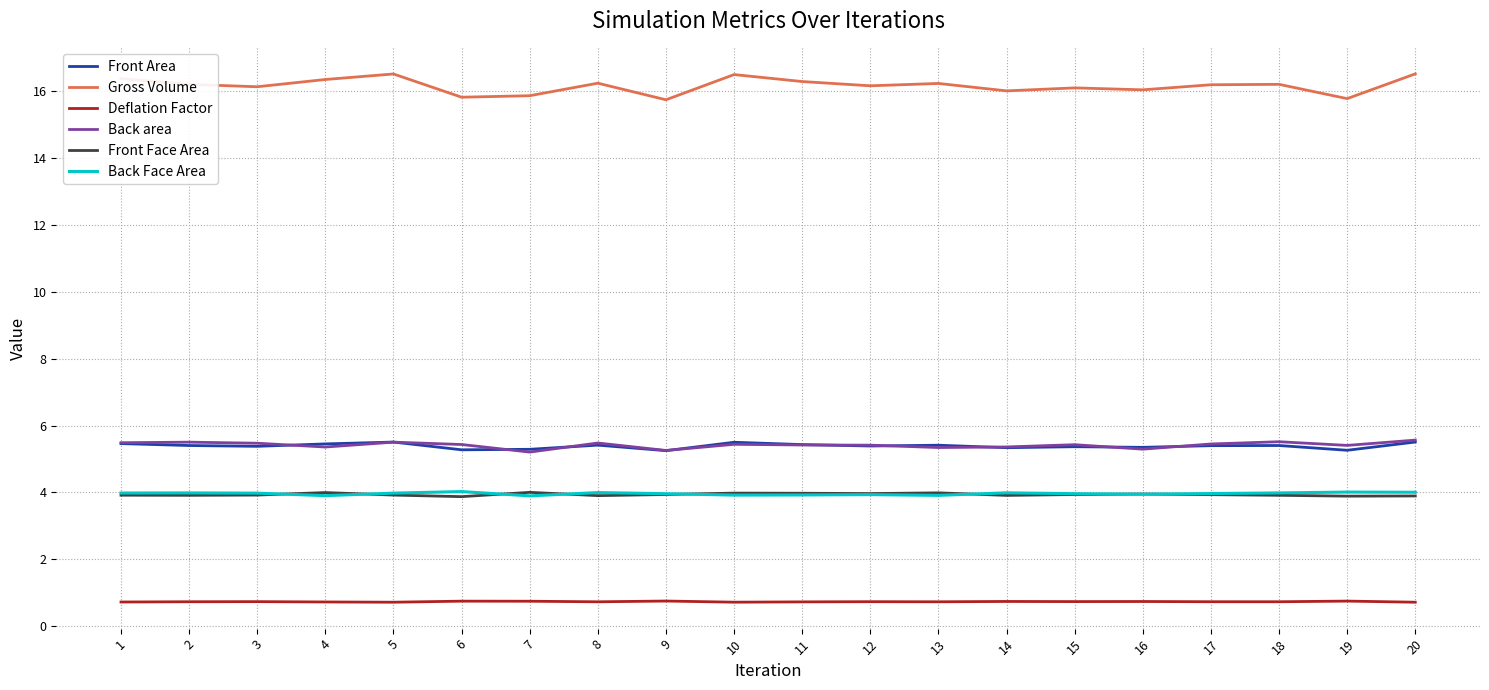

True or false: Deflation Factor and Front Area cross at least once.

False